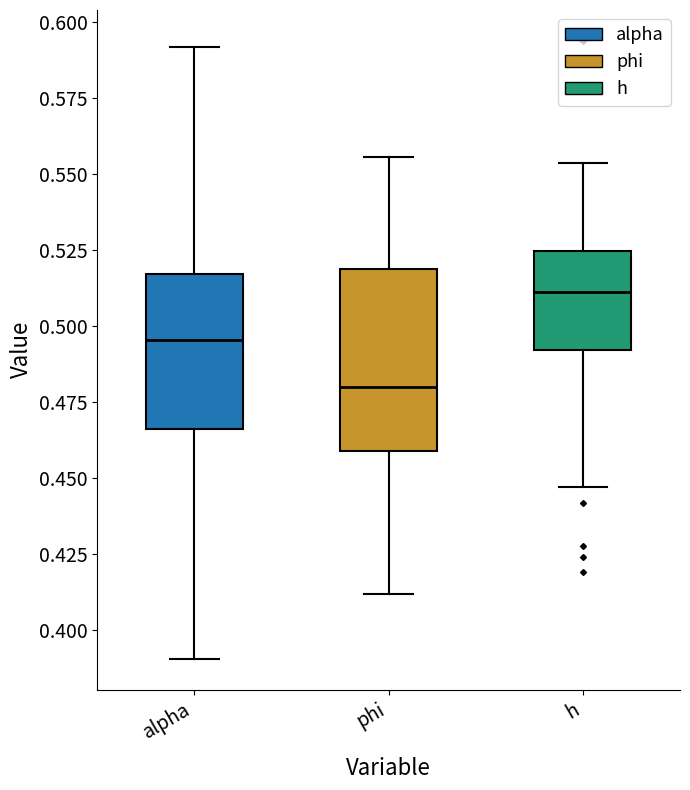

Where is the upper edge of the box for alpha on the y-axis? The values are not printed on the chart, so give them approximately, as read against the axis.

0.515